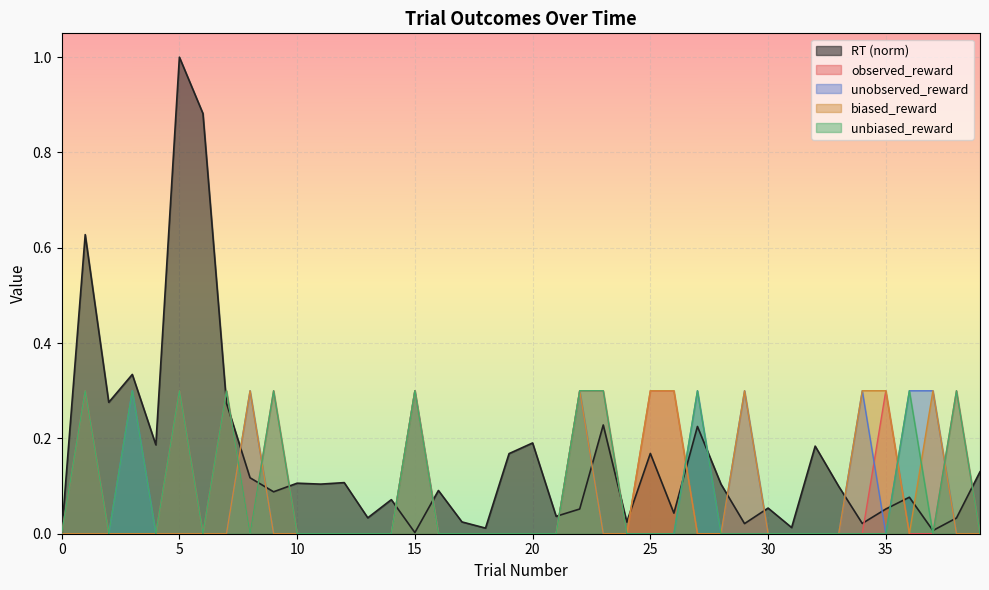

How many values in the unbiased_reward series exceed 0?

11